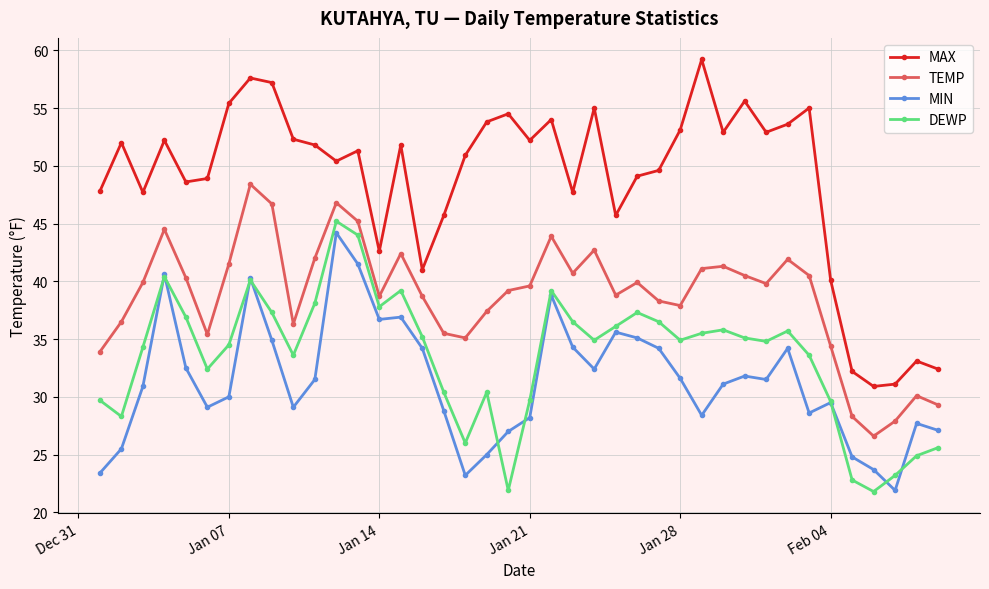

Which series has the largest range (max minus min)?

MAX